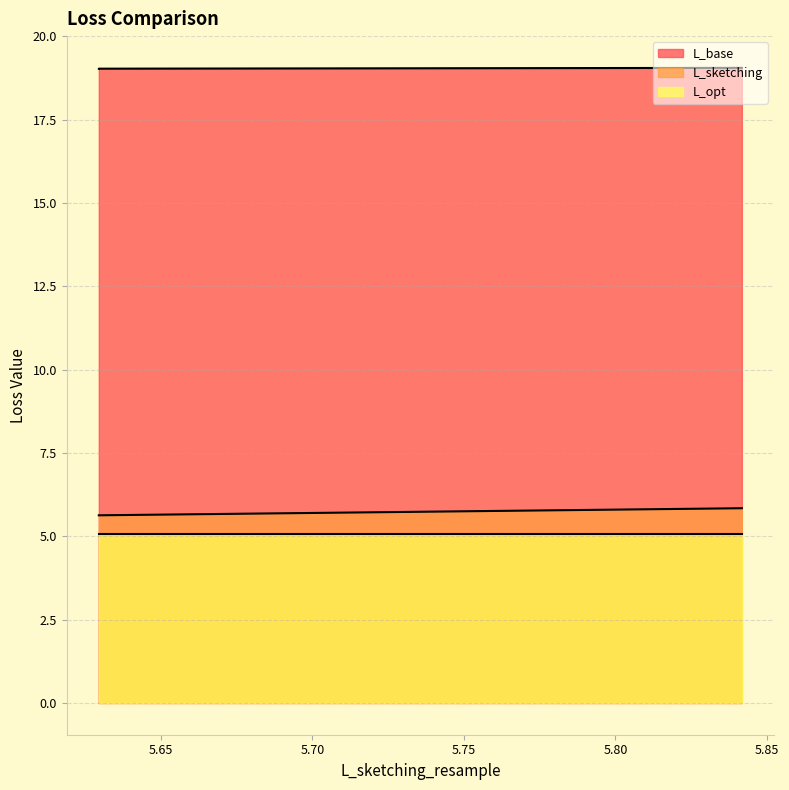

Rank the series at 0 from highest to lowest value.

L_base, L_sketching, L_opt